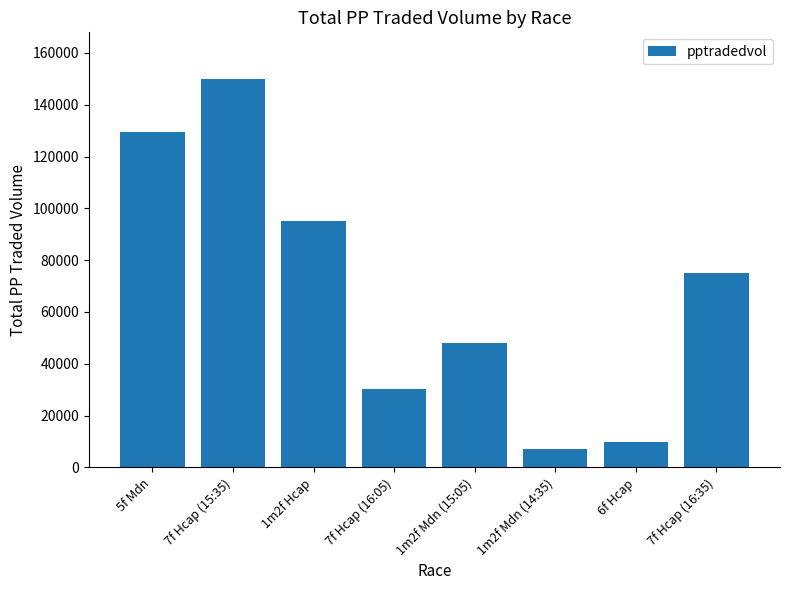

Where is the data nearest to the value 78461?

7f Hcap (16:35)